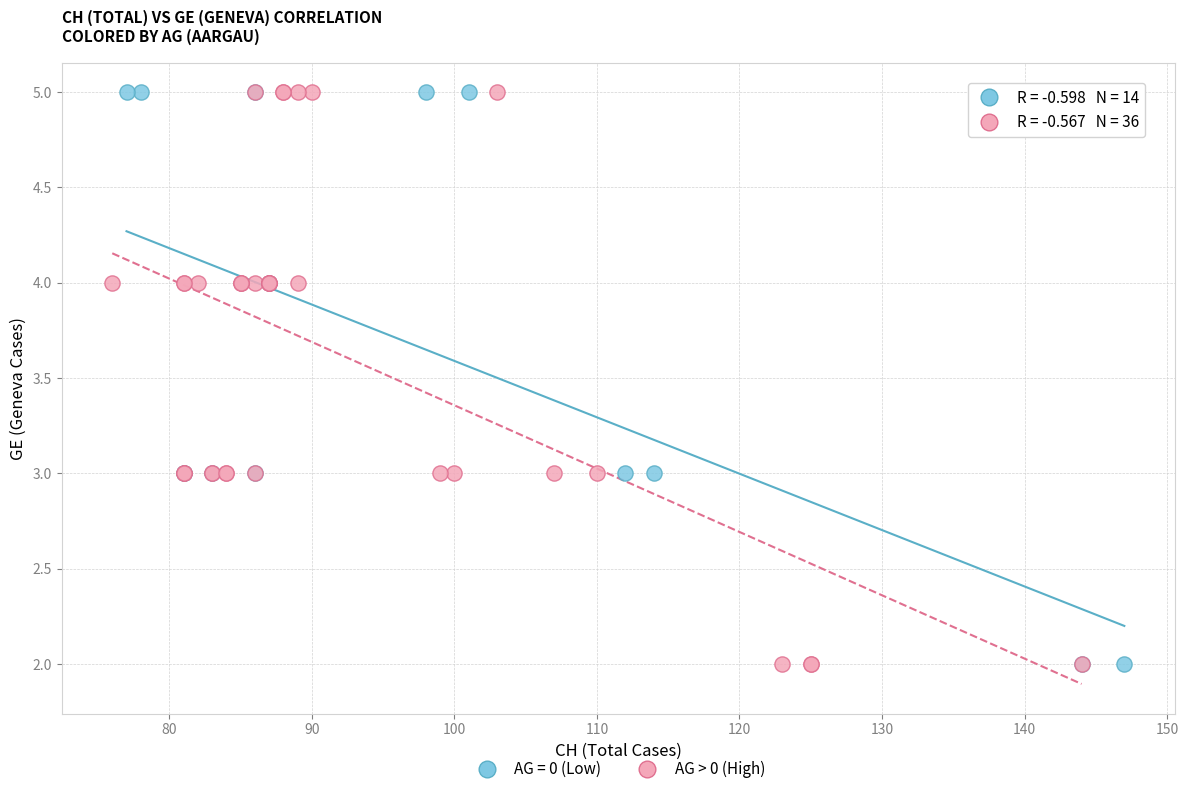

What are all the series names shown in the legend?

AG = 0 (Low), AG > 0 (High)